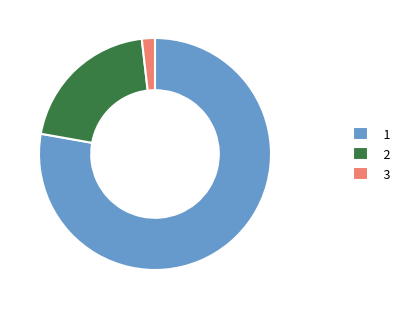

Is it true that 2 is 20% of the pie?

True